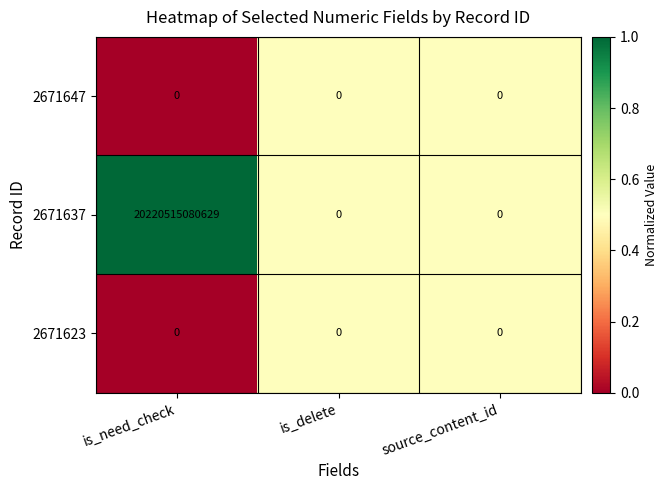

What is the difference between the 2671637 values at is_need_check and is_delete?

20220515080629